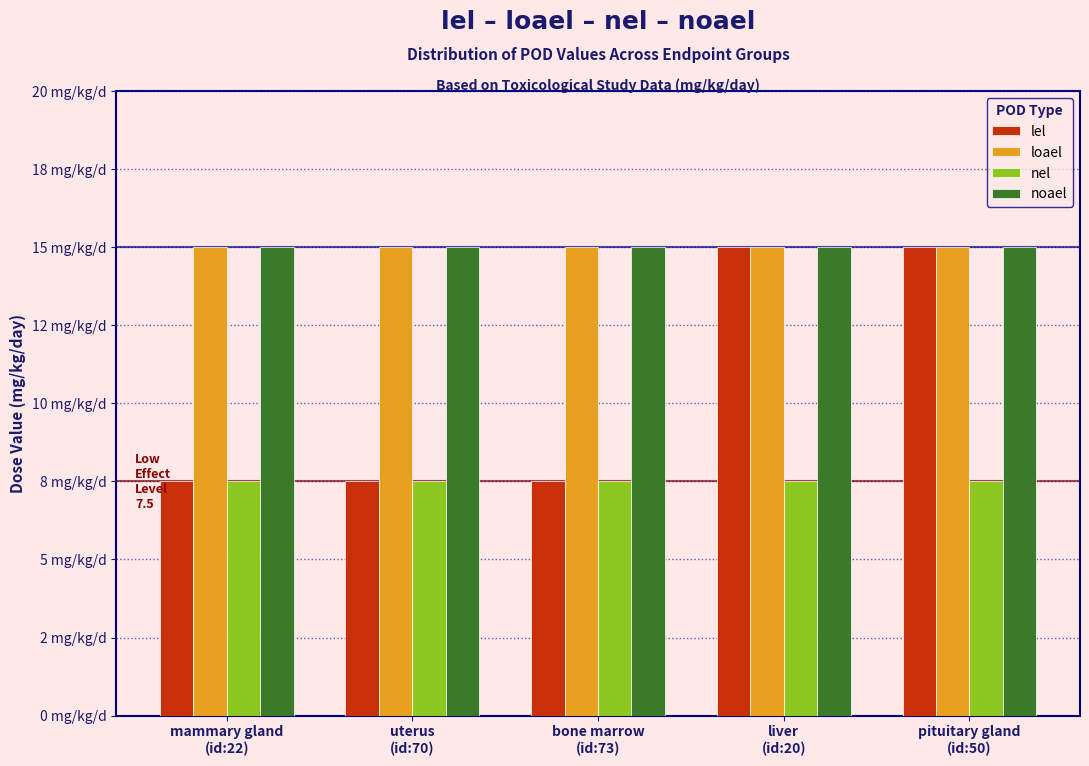

Does the chart contain stacked bars?

No